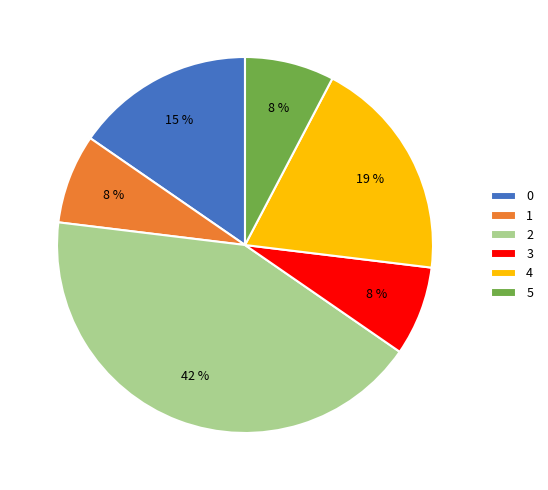

To the nearest percent, what percentage of the pie is 4?

19%